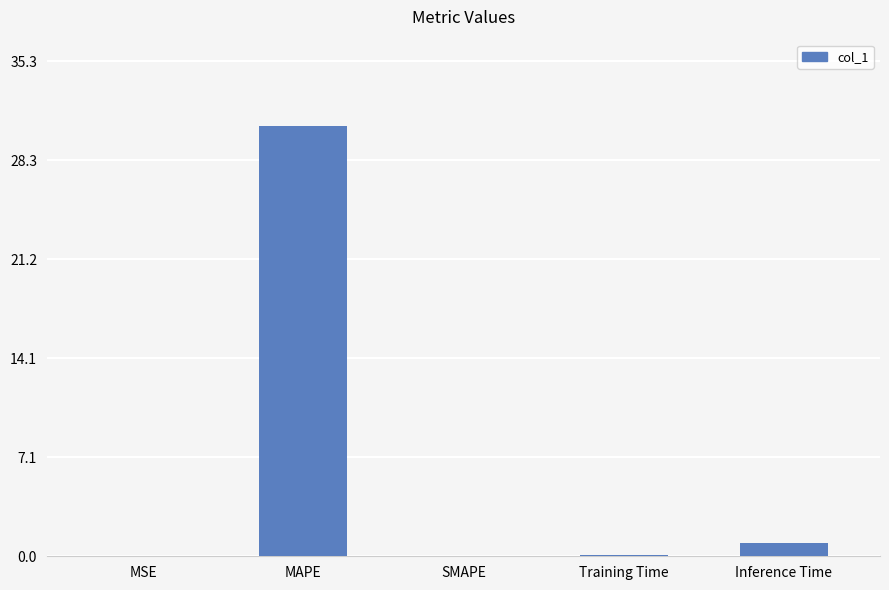

The chart shows a value of 0.9 at Inference Time. True or false?

True